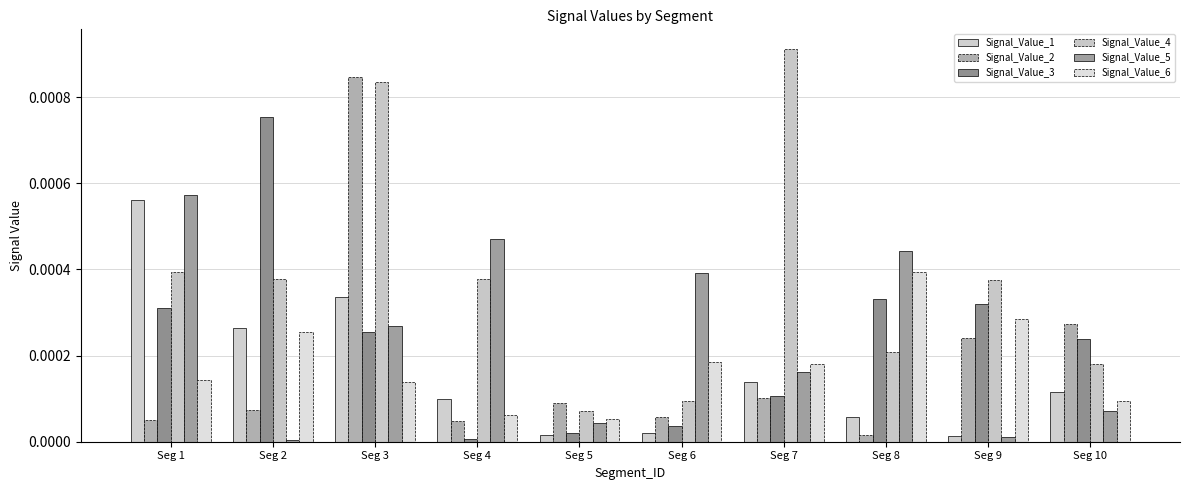

How many categories are shown in the chart?

10